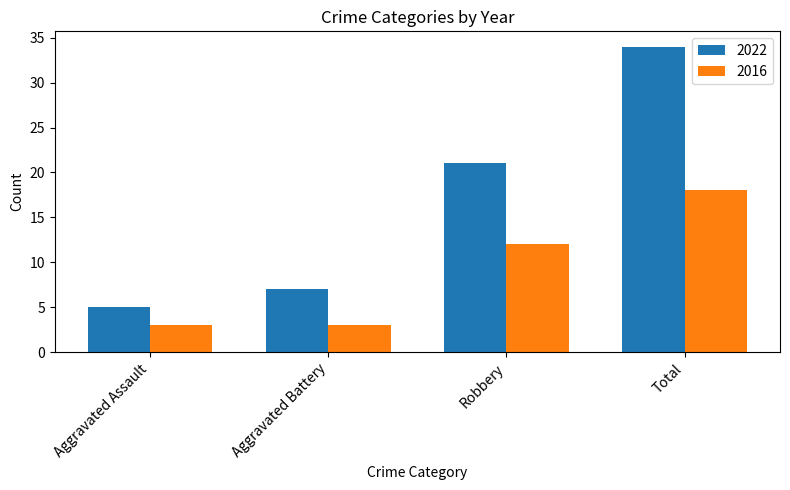

What is the average value of the 2016 series?

9